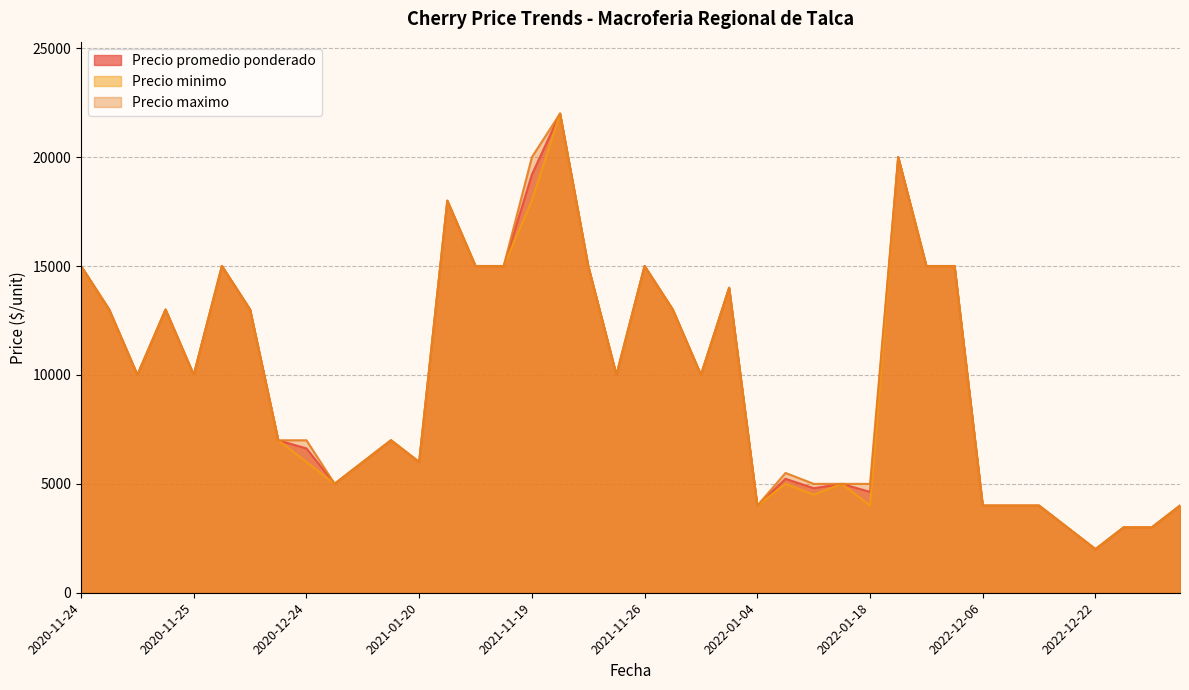

How many values in the Precio promedio ponderado series exceed 10000?

17